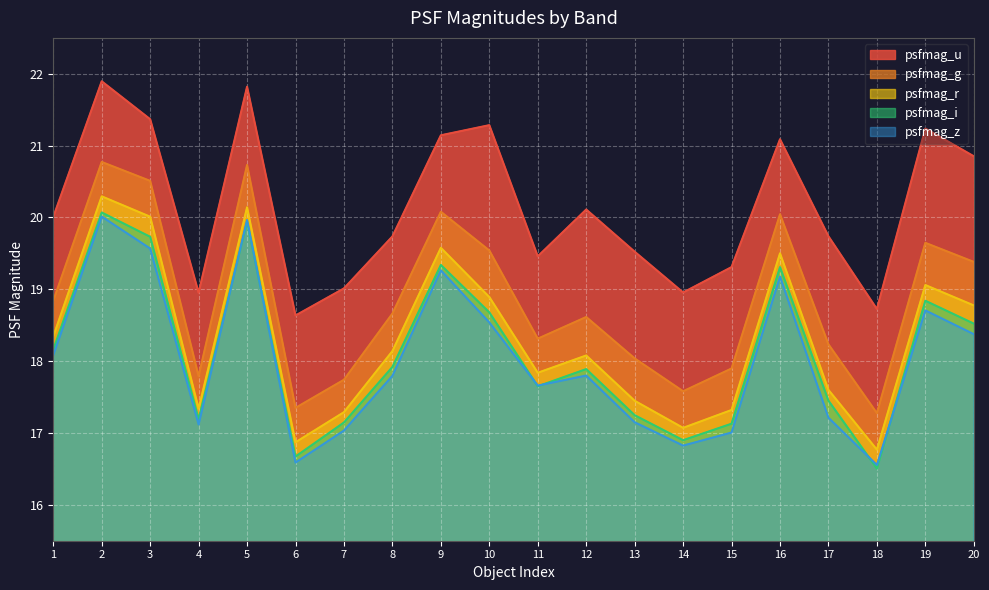

True or false: psfmag_i and psfmag_g intersect in this chart.

False